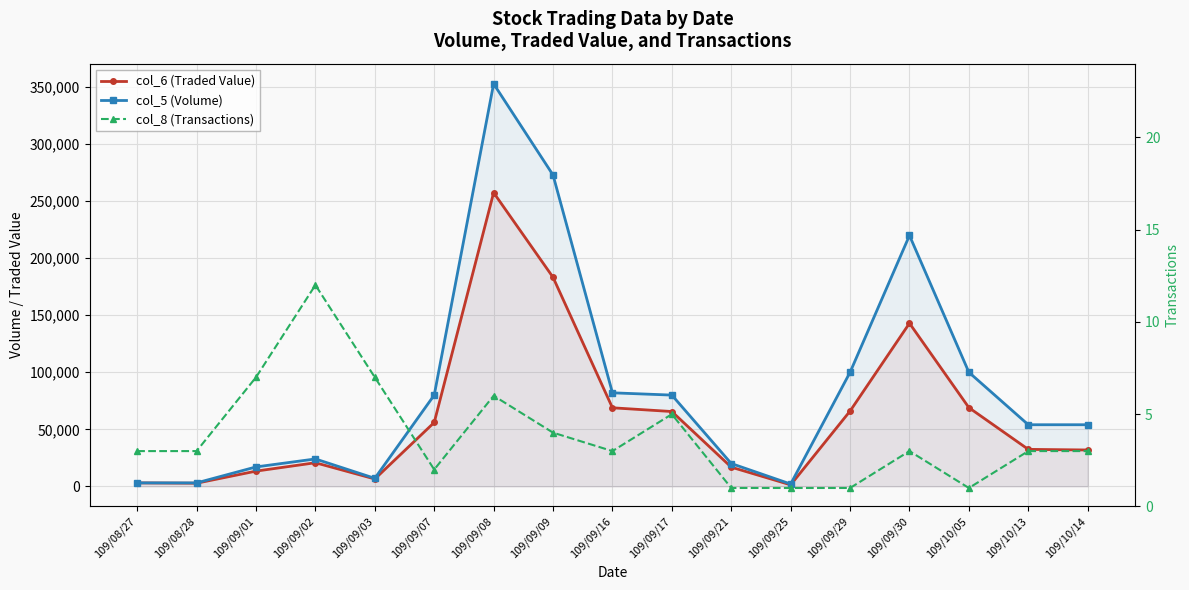

How many lines are shown in the chart?

3